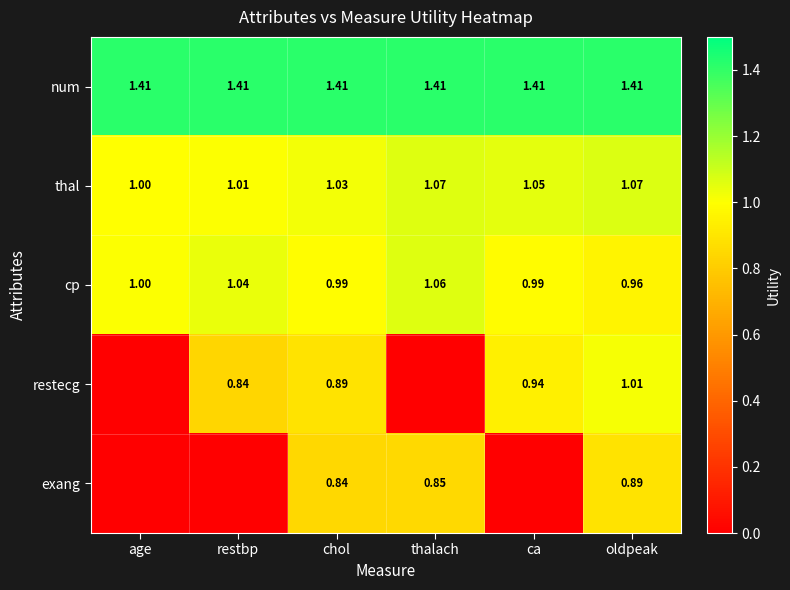

Which series changed the most between chol and oldpeak?

restecg